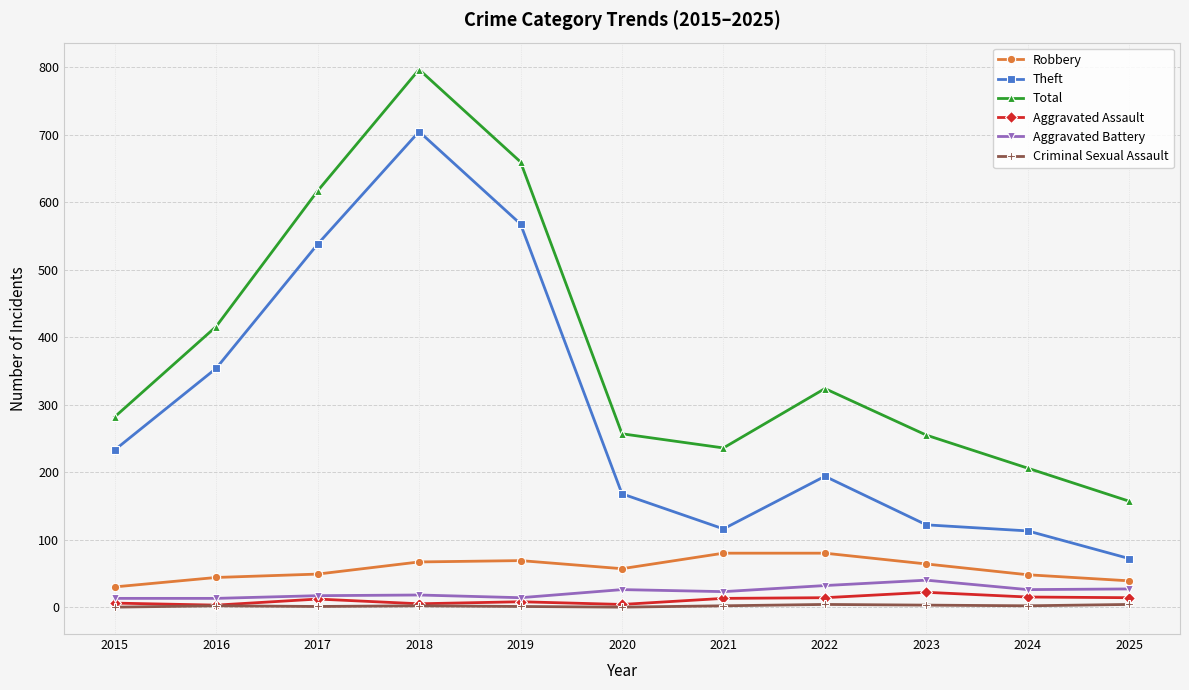

Count the number of categories in the chart.

11